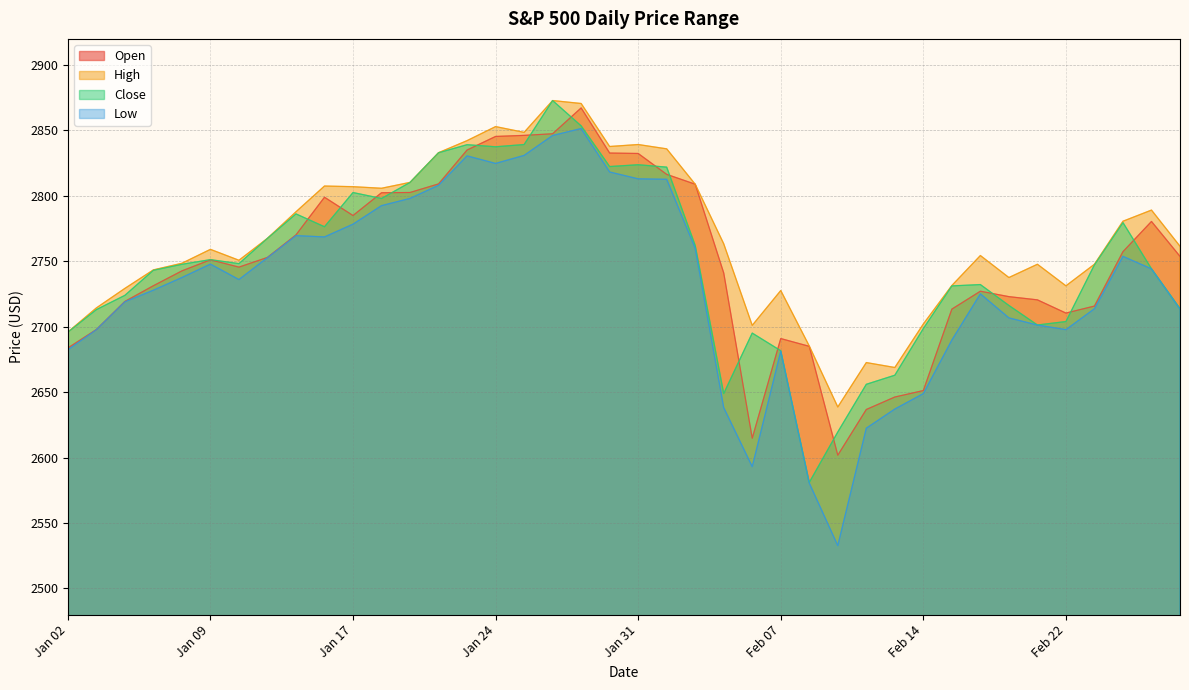

What is the value of the Open point at the 23rd from the left?

2808.9